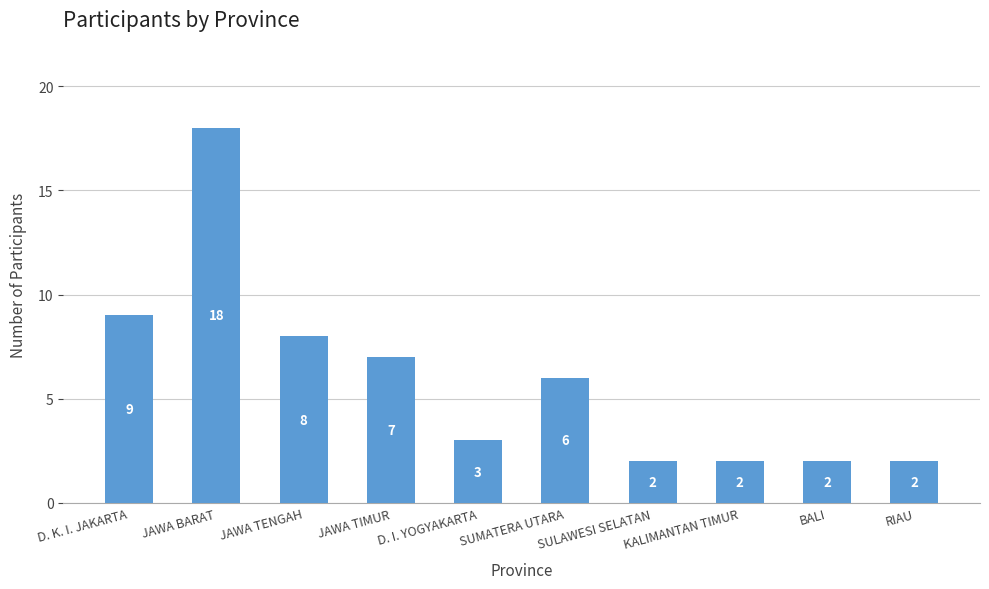

What is the value of the 9th bar from the left?

2